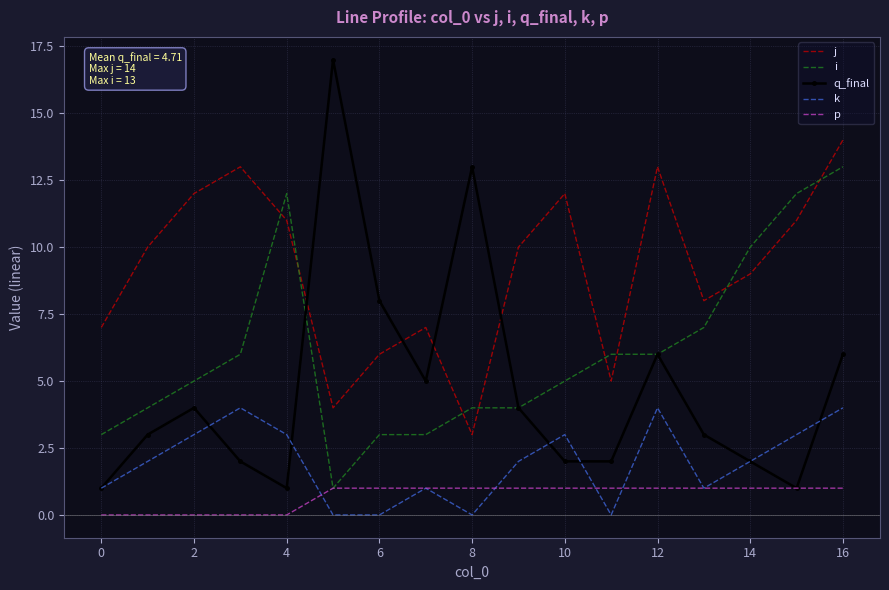

Count the k values in the range 1 to 3.

10